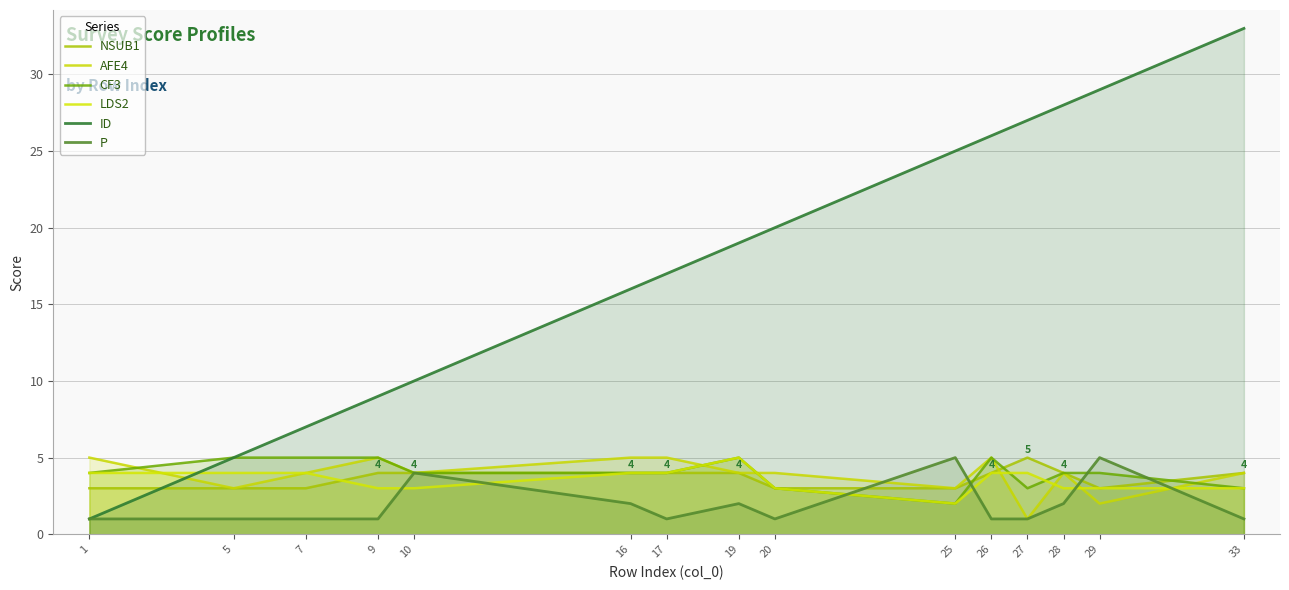

Which series has the largest total across all categories?

ID